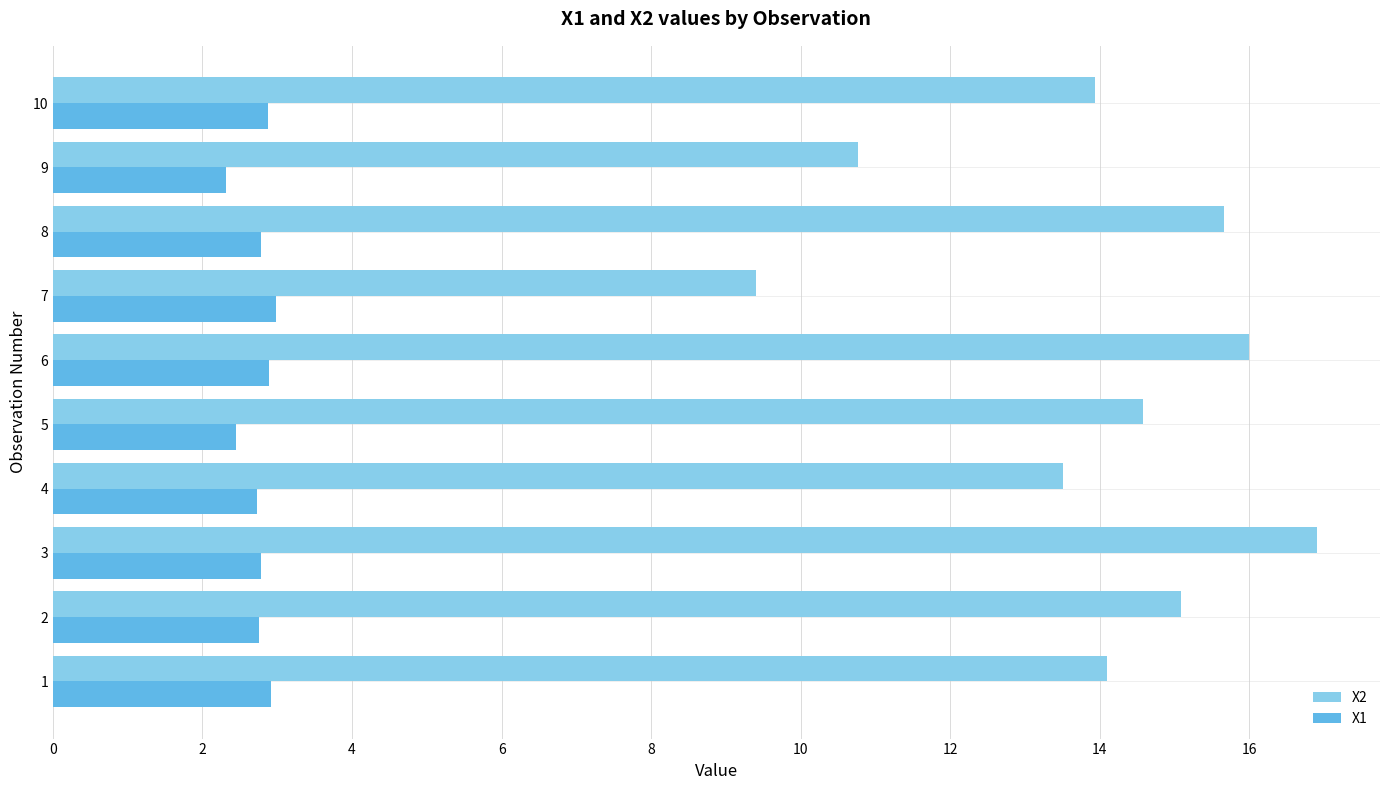

Which label corresponds to the largest value in the chart?

3